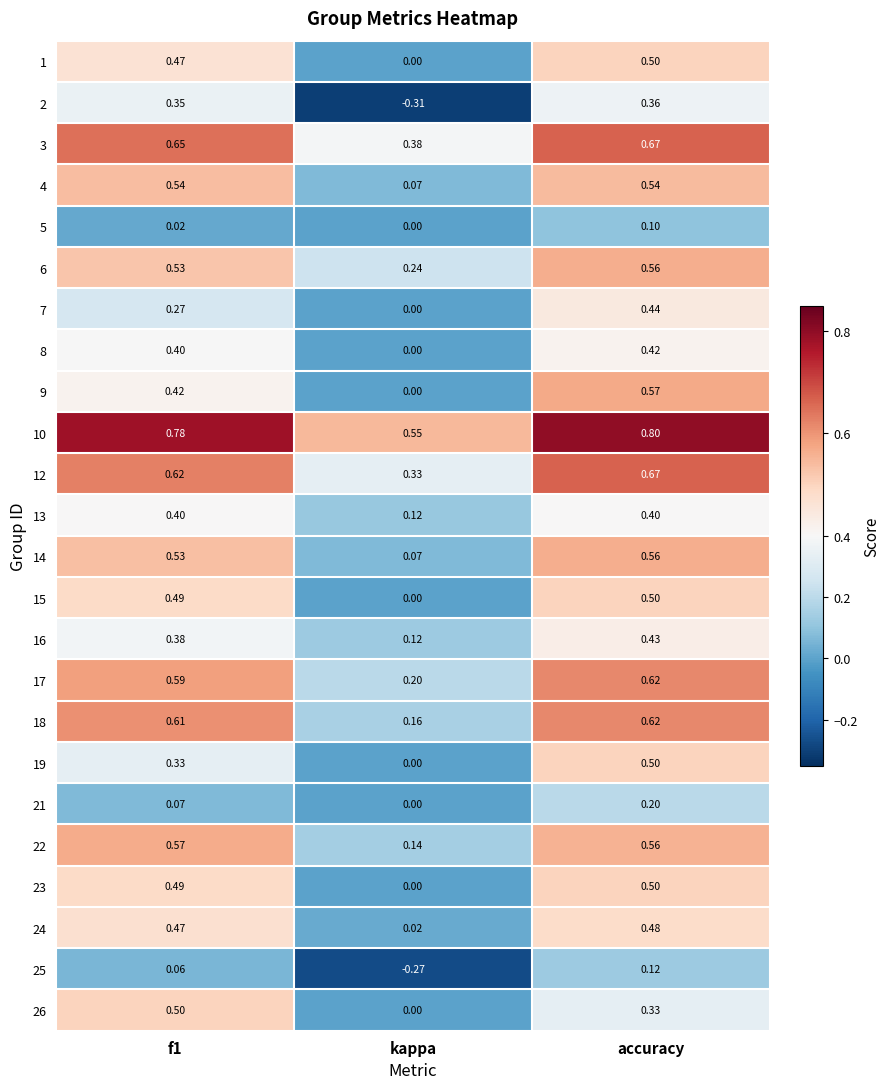

At which category does the chart reach its peak across all series?

accuracy